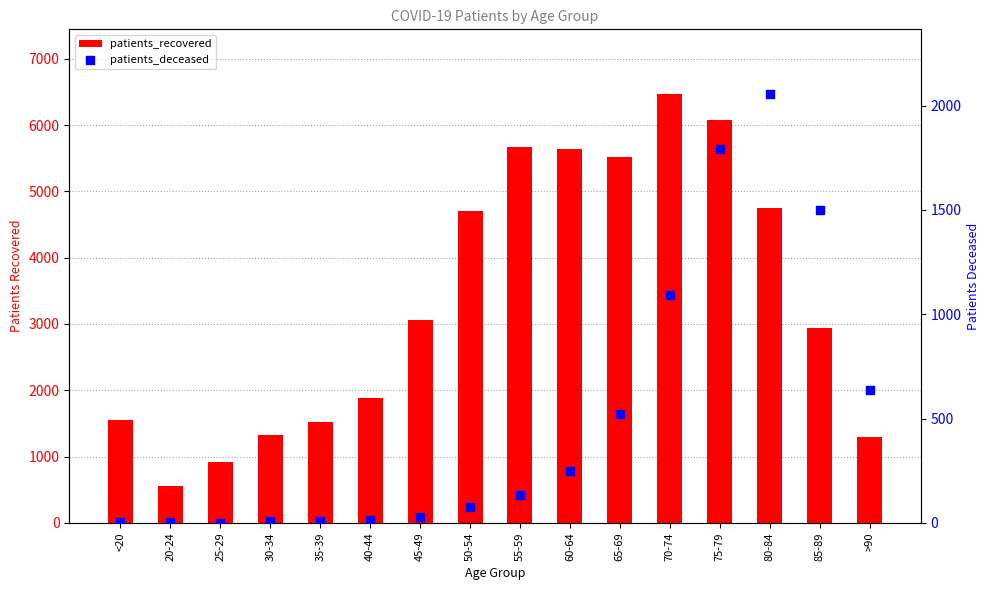

Which series contains the lowest Y value?

patients_deceased